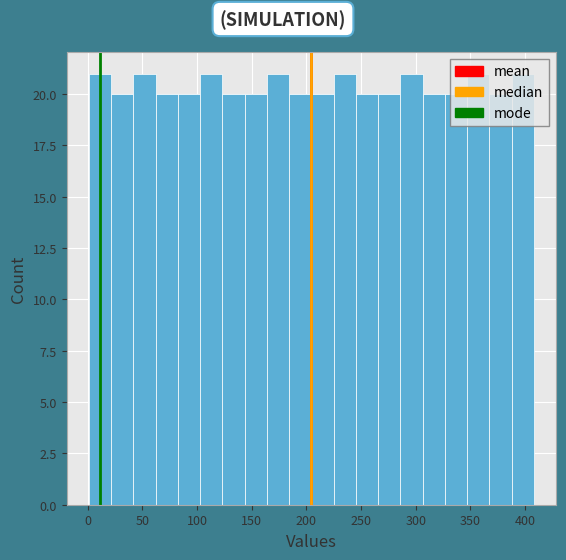

Reading left to right, transcribe this chart: for each bar, give the range it covers on the x-axis and its height. Neither the bar edges nor the heights are printed on the chart, so give them approximately, as read against the axes.

0 to 20: 21
20 to 40: 20
40 to 60: 21
60 to 80: 20
80 to 105: 20
105 to 125: 21
125 to 145: 20
145 to 165: 20
165 to 185: 21
185 to 205: 20
205 to 225: 20
225 to 245: 21
245 to 265: 20
265 to 285: 20
285 to 305: 21
305 to 325: 20
325 to 345: 20
345 to 365: 21
365 to 390: 20
390 to 410: 21